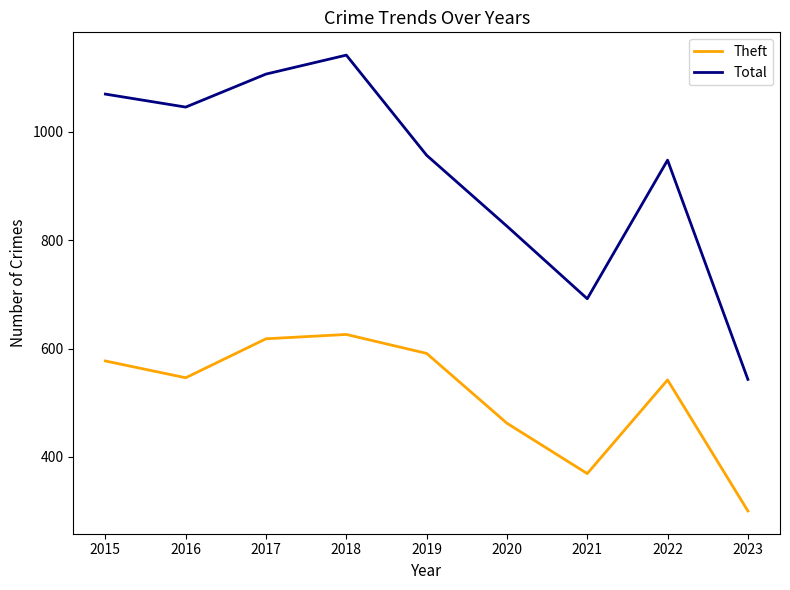

At which label is Total closest to 842?

2020